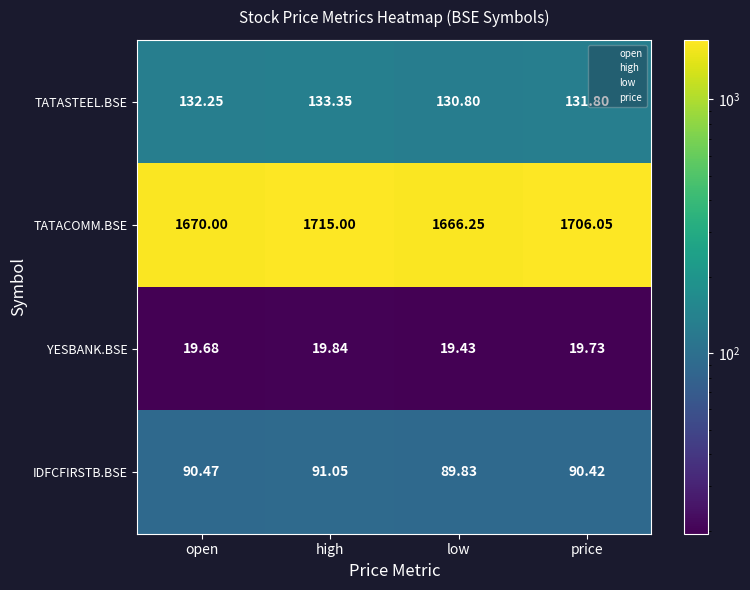

At which category is the sum across all series the highest?

high